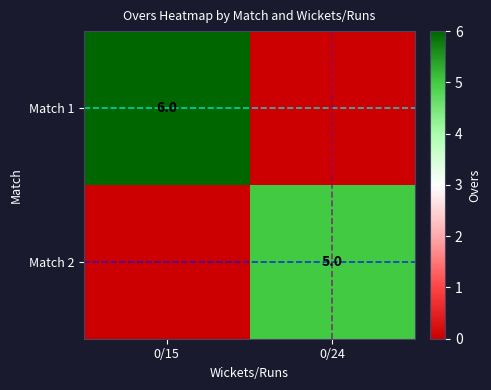

The value of Match 2 at 0/24 is 3. True or false?

False